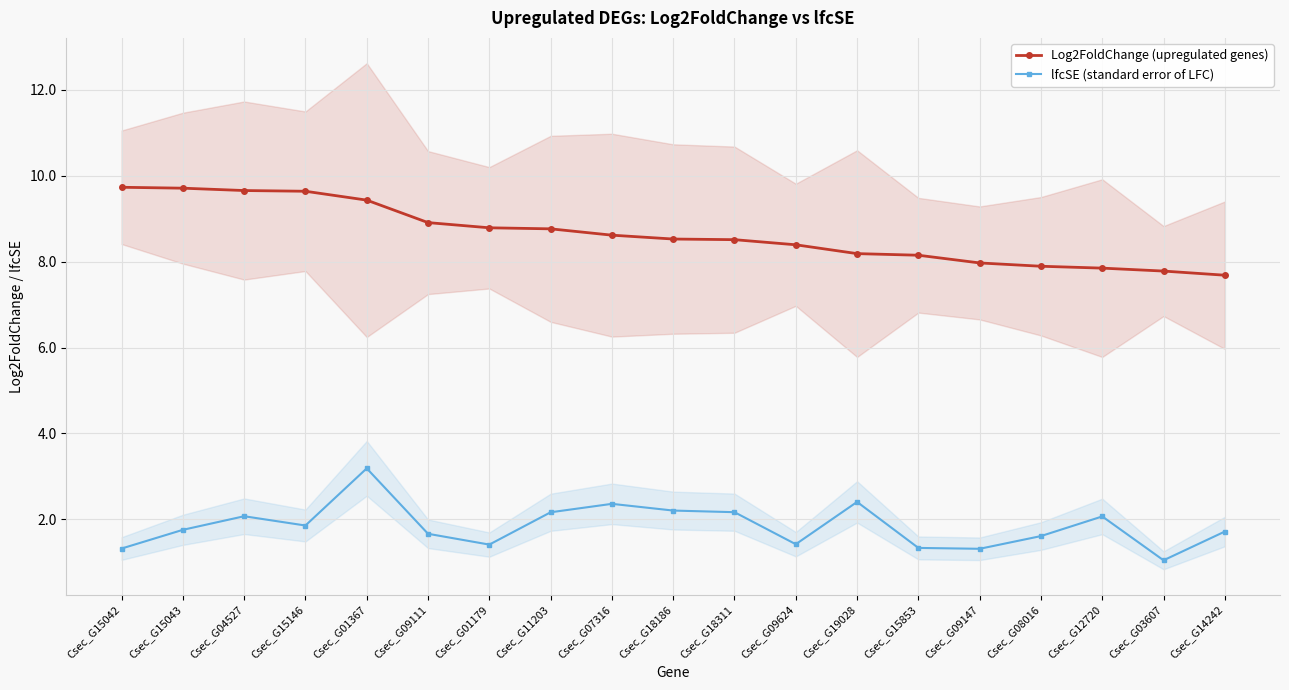

Read the Log2FoldChange (upregulated genes) value at Csec_G07316.

8.6